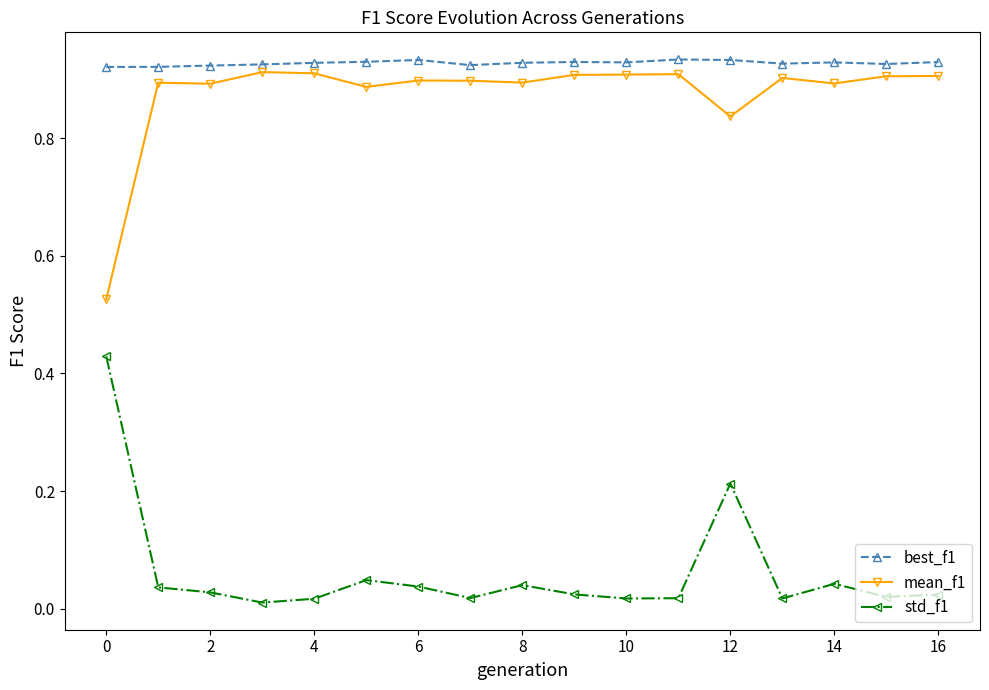

Which series has the largest total across all categories?

best_f1